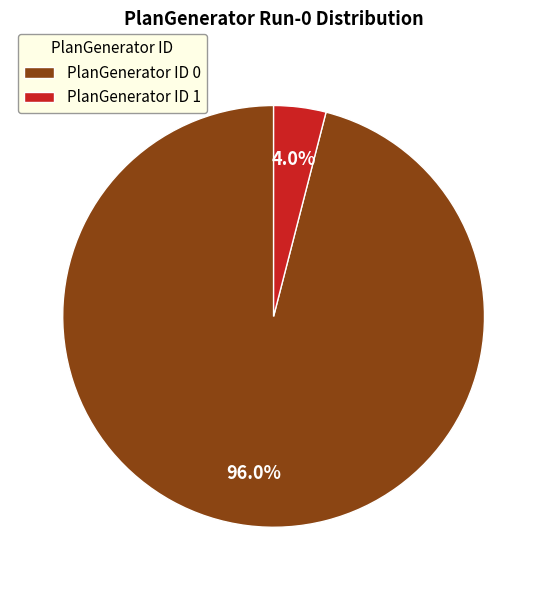

Does PlanGenerator ID 1 represent more than half of the total?

No